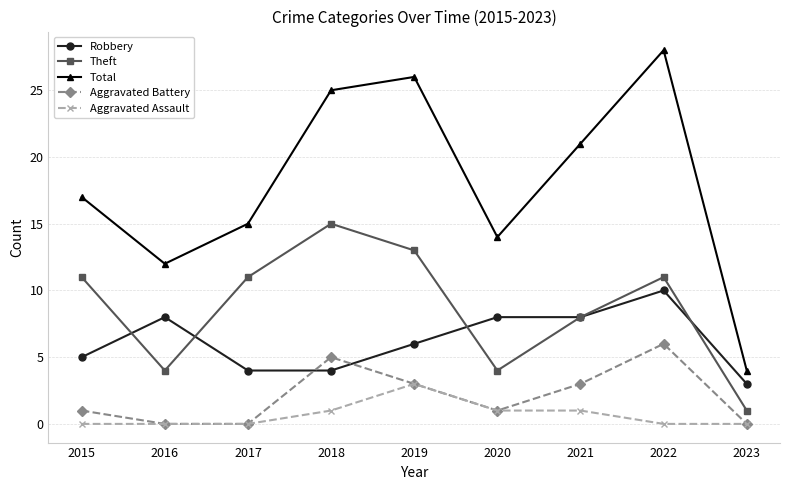

What is the value of the Aggravated Battery point at the 1st from the left?

1